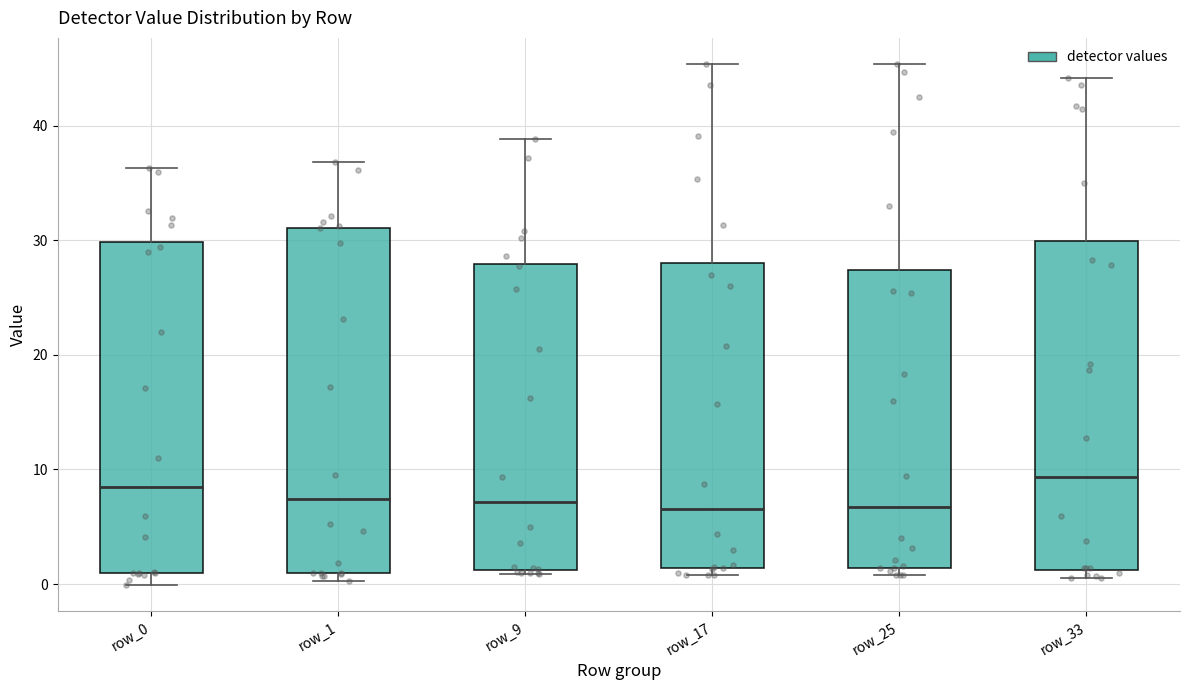

Reading left to right, transcribe this box plot: for each box, give where its median line is, the range the box spans, and where its two whiskers end, as read against the y-axis. The values are not printed on the chart, so give them approximately, as read against the axis.

row_0: median 8, box 1 to 30, whiskers 0 to 36
row_1: median 7, box 1 to 31, whiskers 0 to 37
row_9: median 7, box 1 to 28, whiskers 1 (just below the box's lower edge) to 39
row_17: median 7, box 1 to 28, whiskers 1 (just below the box's lower edge) to 45
row_25: median 7, box 1 to 27, whiskers 1 (just below the box's lower edge) to 45
row_33: median 9, box 1 to 30, whiskers 1 (just below the box's lower edge) to 44